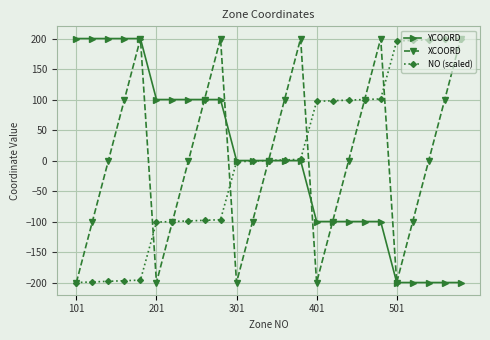

What is the greatest value displayed?

200.0